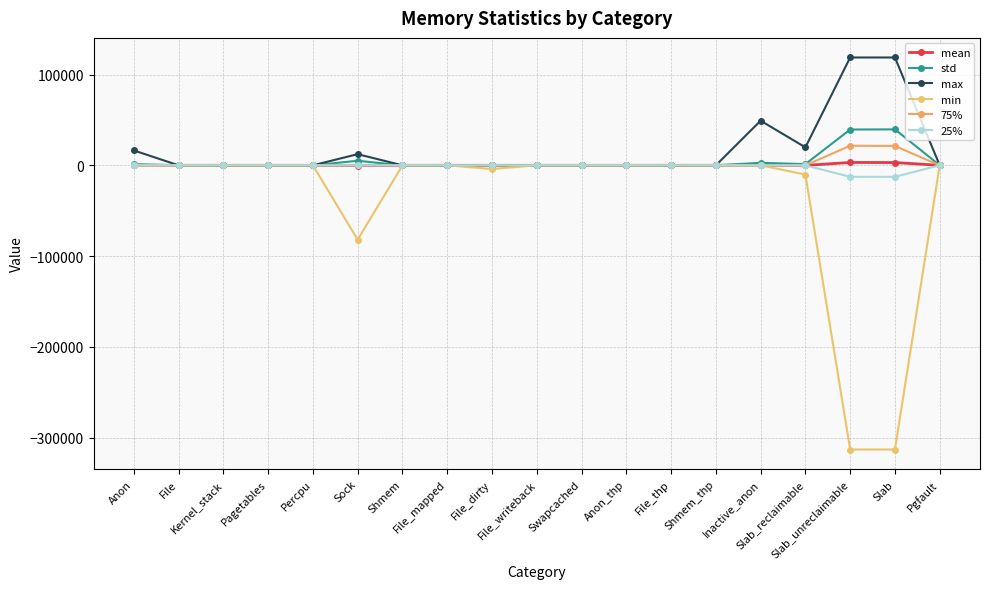

The value of mean at File_dirty is -18.6. True or false?

False